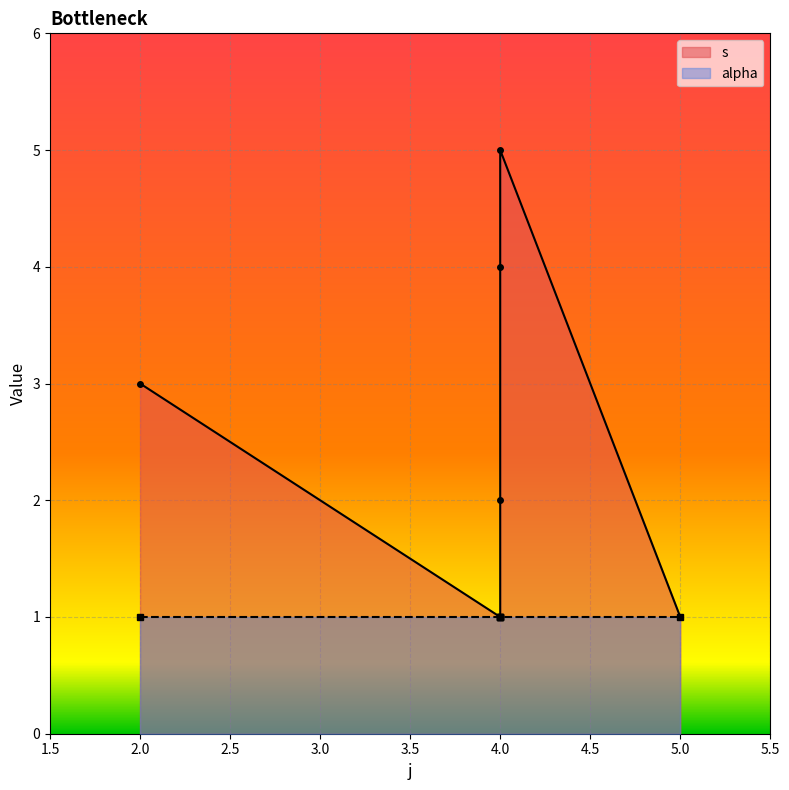

How many points are lower than both their immediate neighbors (excluding endpoints)?

1